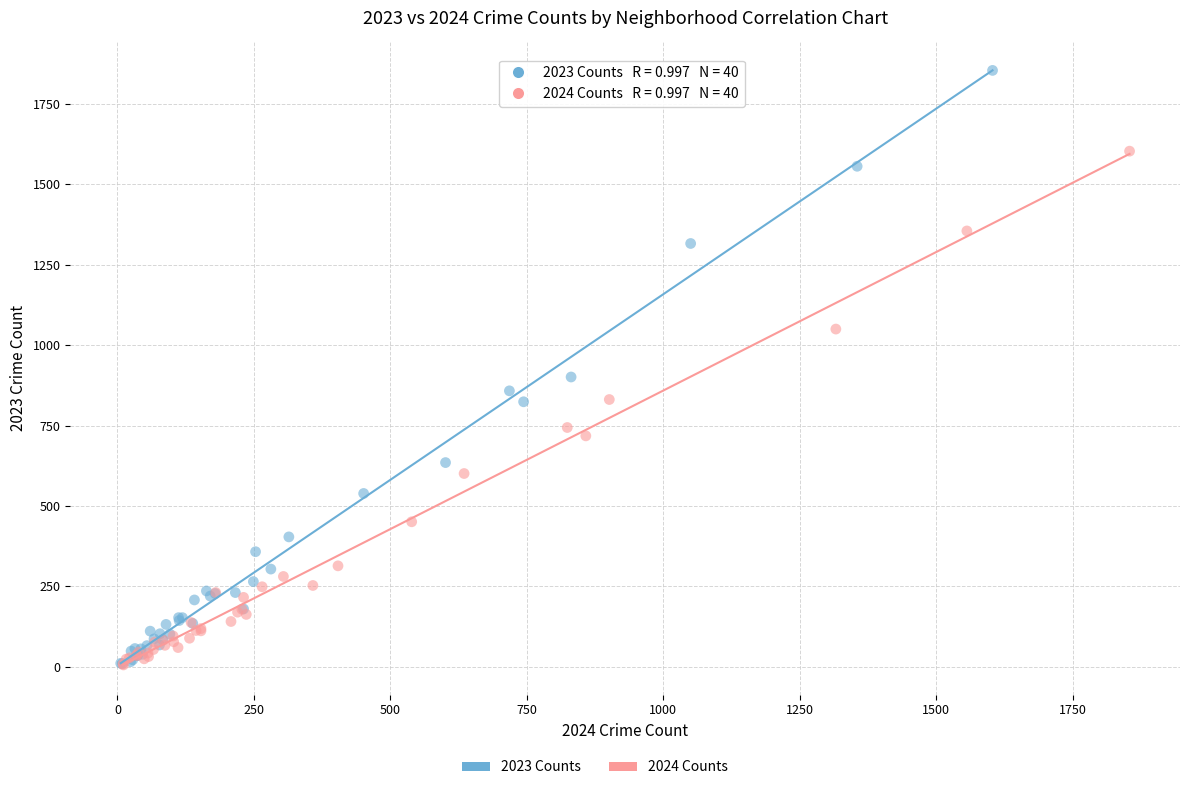

Which series has the widest spread of Y values?

2023 Counts